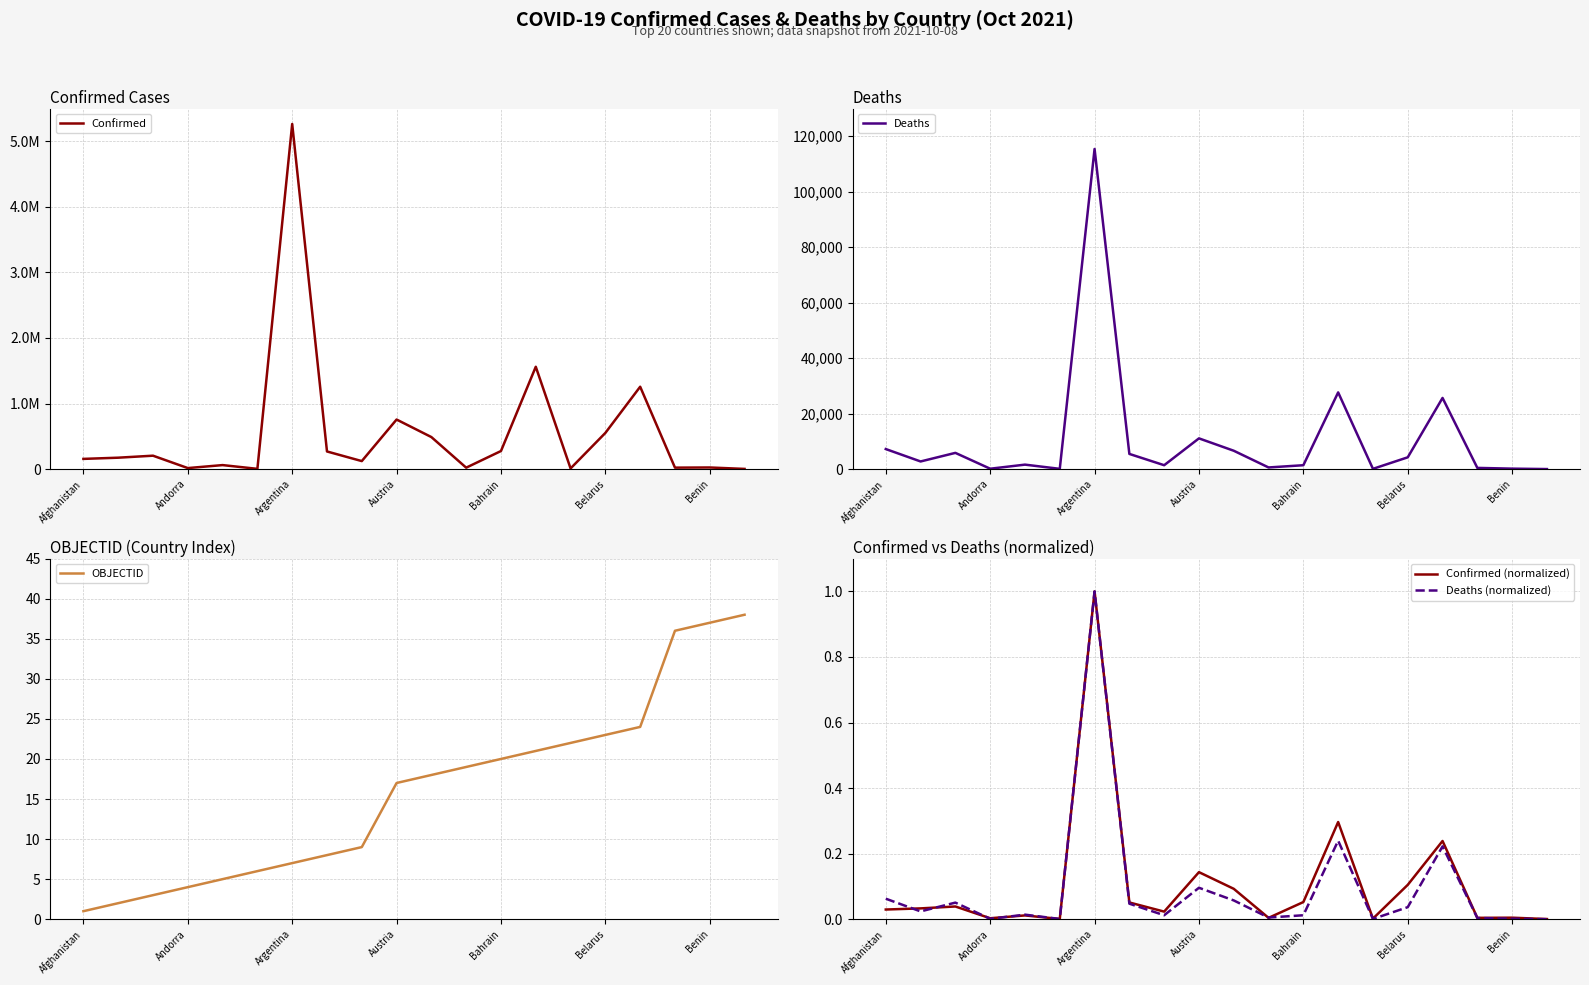

The OBJECTID series shows 4.0 at 7. True or false?

False